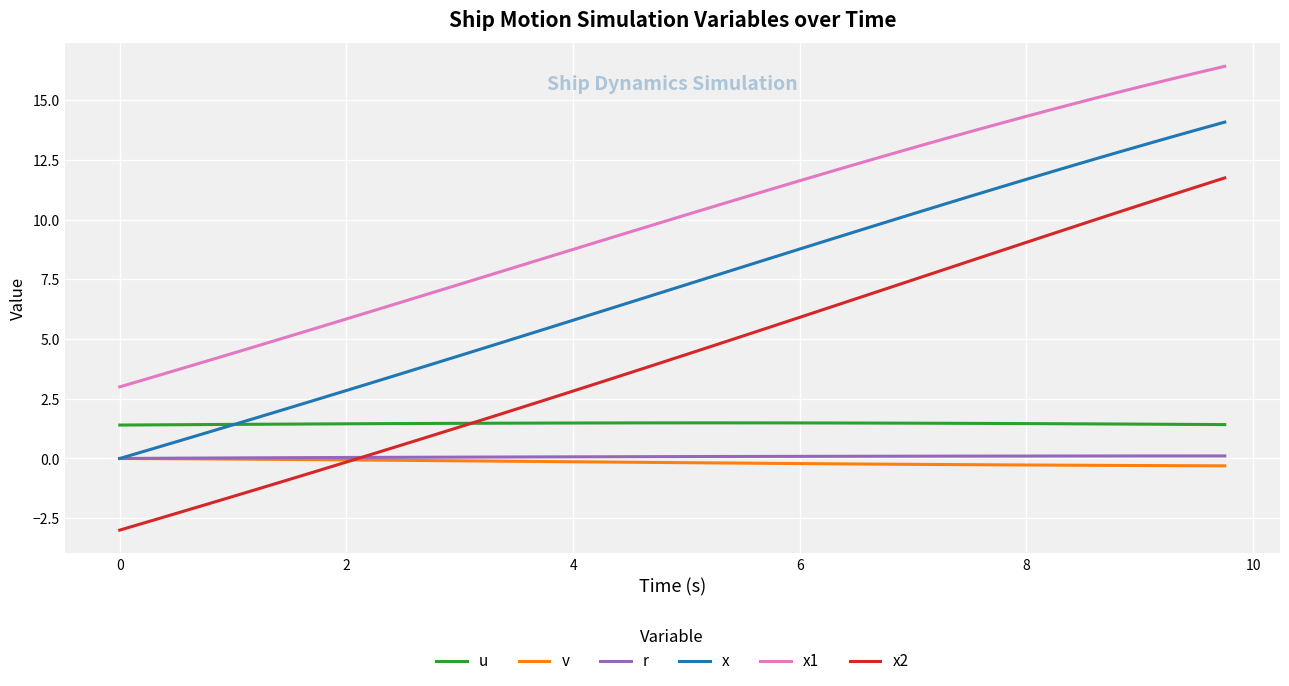

True or false: x2 and x1 cross at least once.

False